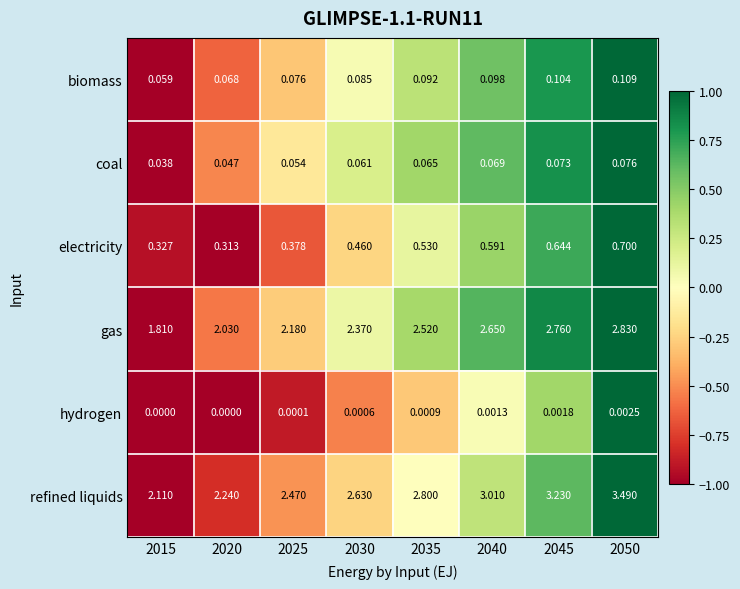

Rank the series at 2030 from highest to lowest value.

refined liquids, gas, electricity, biomass, coal, hydrogen